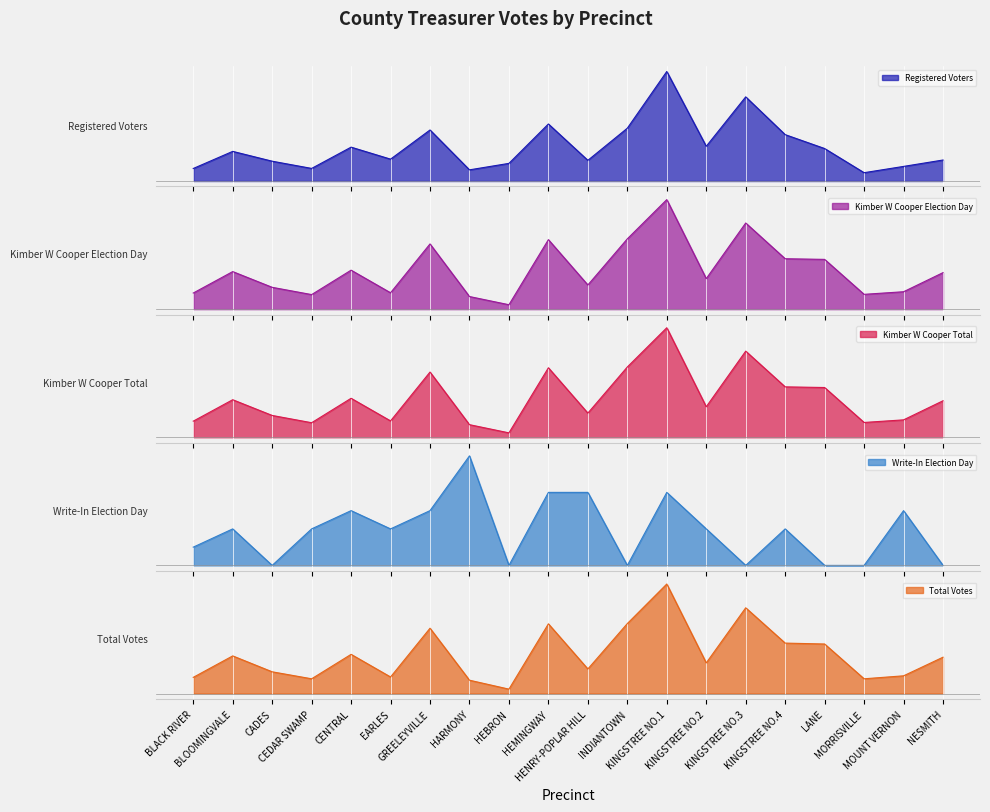

True or false: Kimber W Cooper Total has a value of 541 at INDIANTOWN.

True